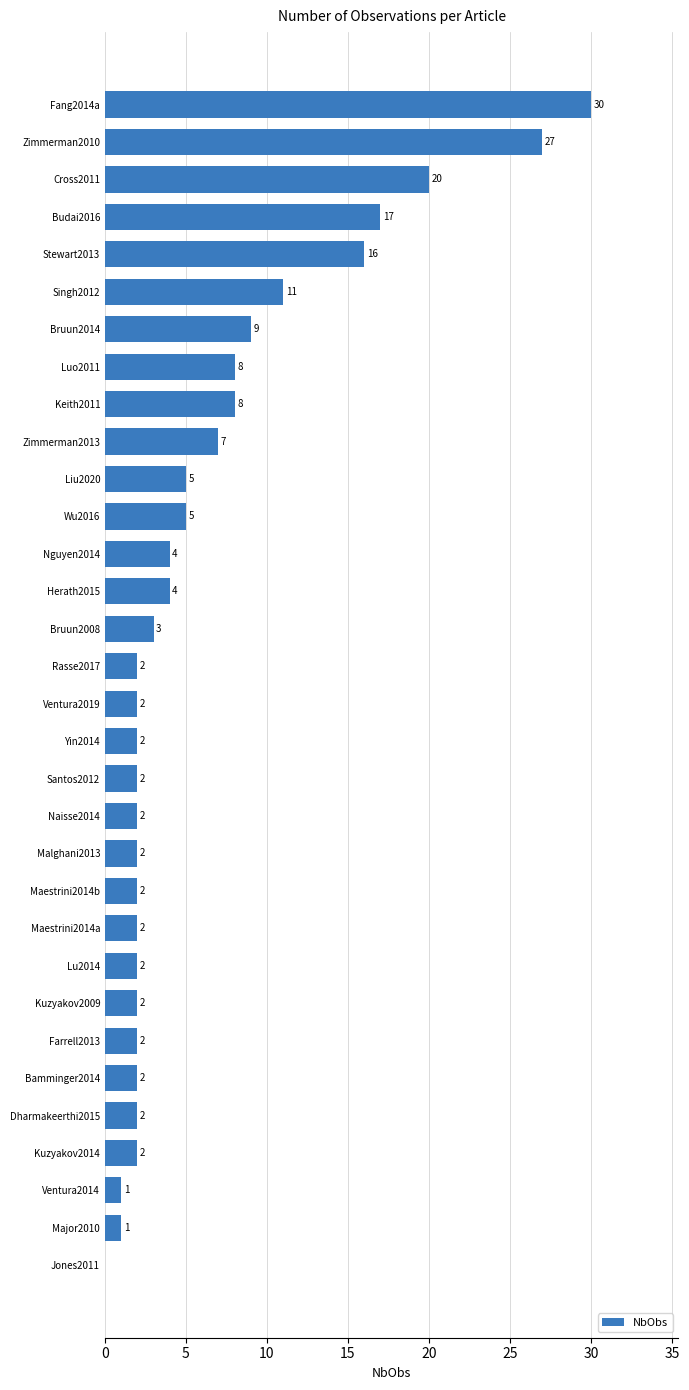

Read the value at Nguyen2014.

4